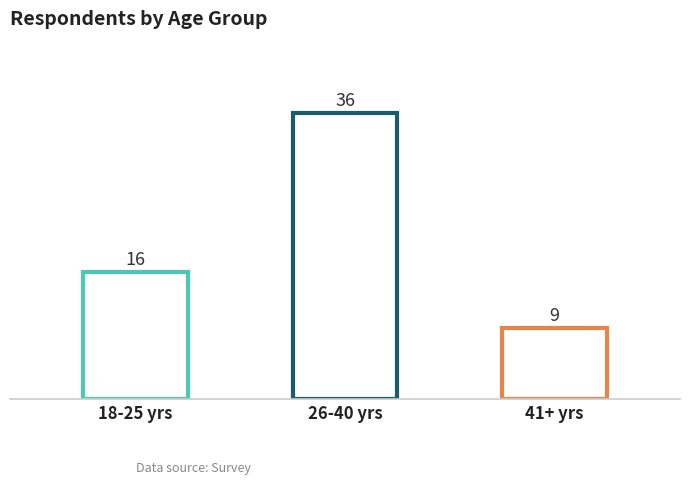

The value at 41+ years old is 9. True or false?

True